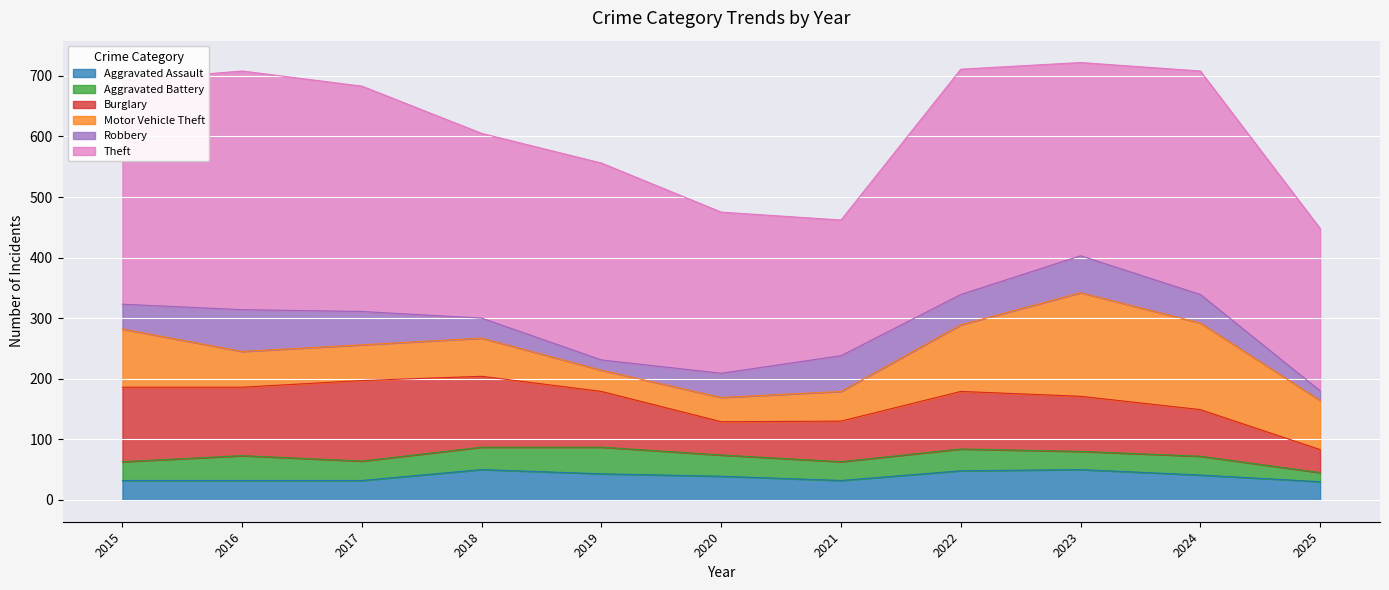

At which label is Theft closest to 309?

2018